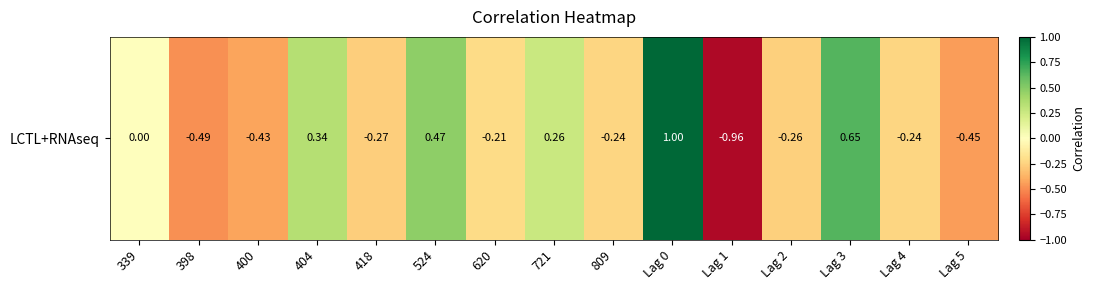

What is the difference between the values at Lag 0 and Lag 1?

2.0